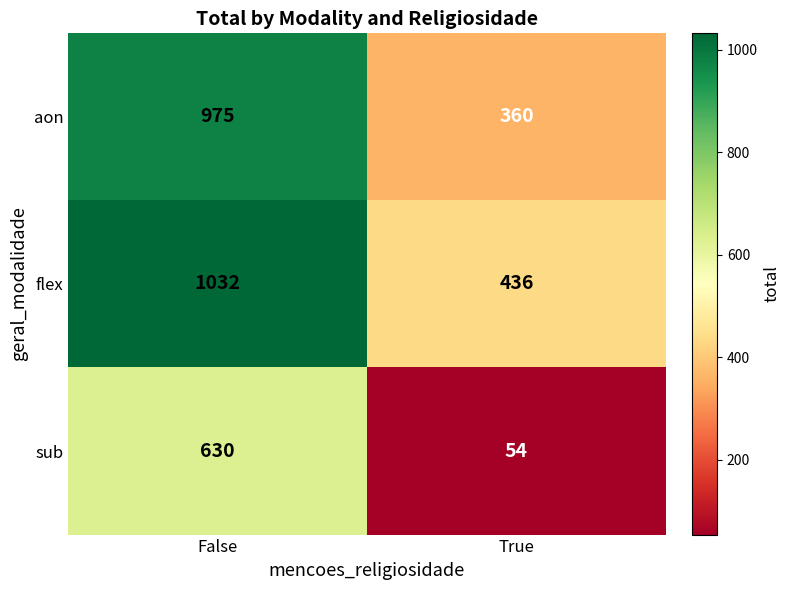

What is the greatest value displayed?

1032